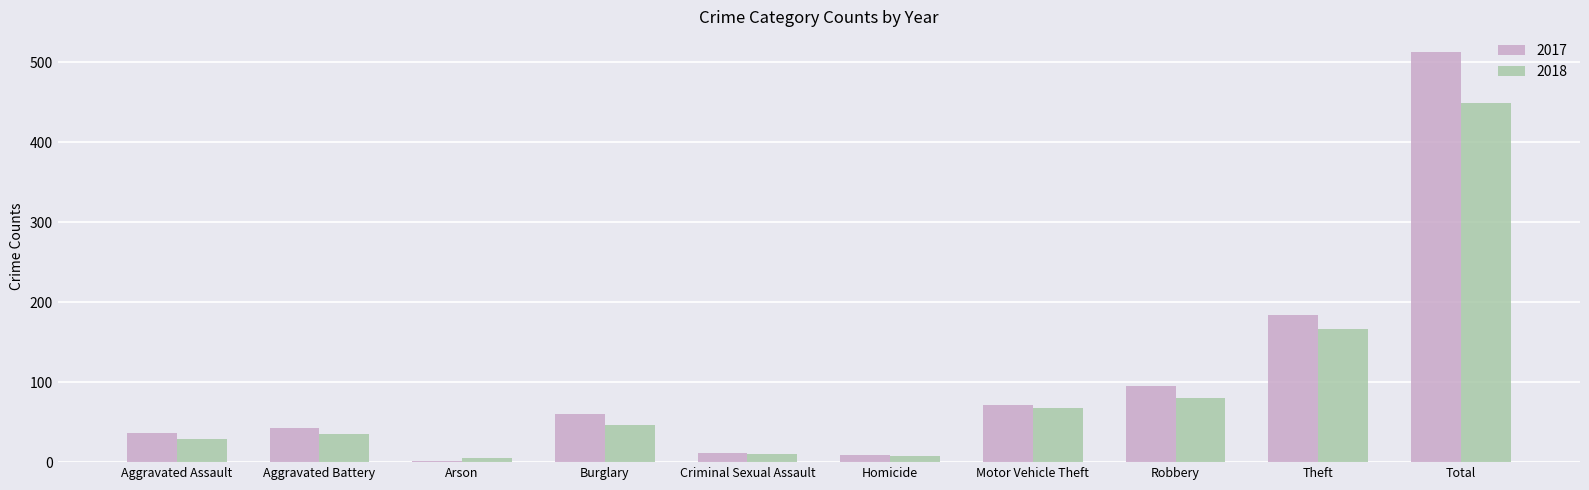

What is the difference between the 2018 values at Motor Vehicle Theft and Total?

381